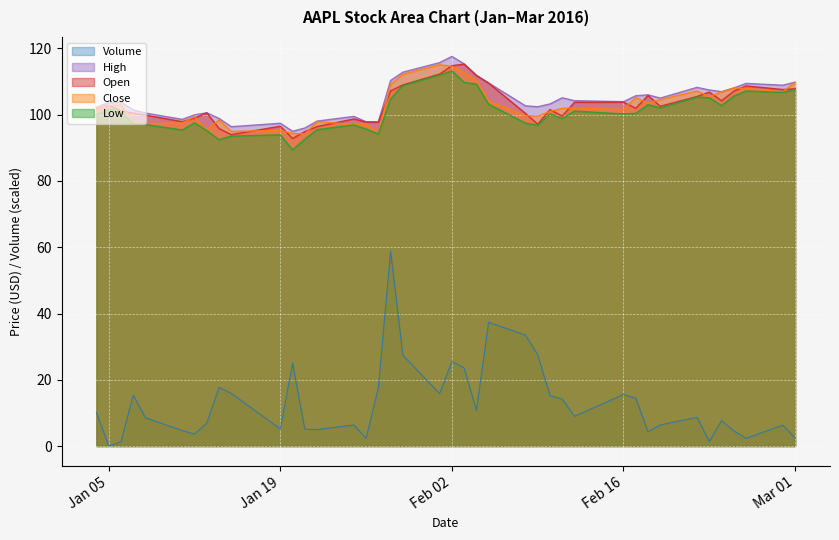

What is the lowest value of the Close series?

94.2